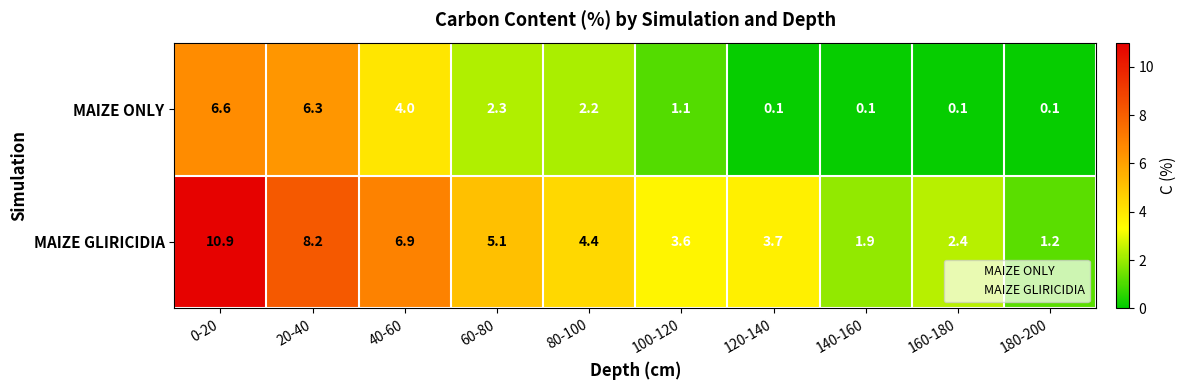

At which category is the sum across all series the highest?

0-20